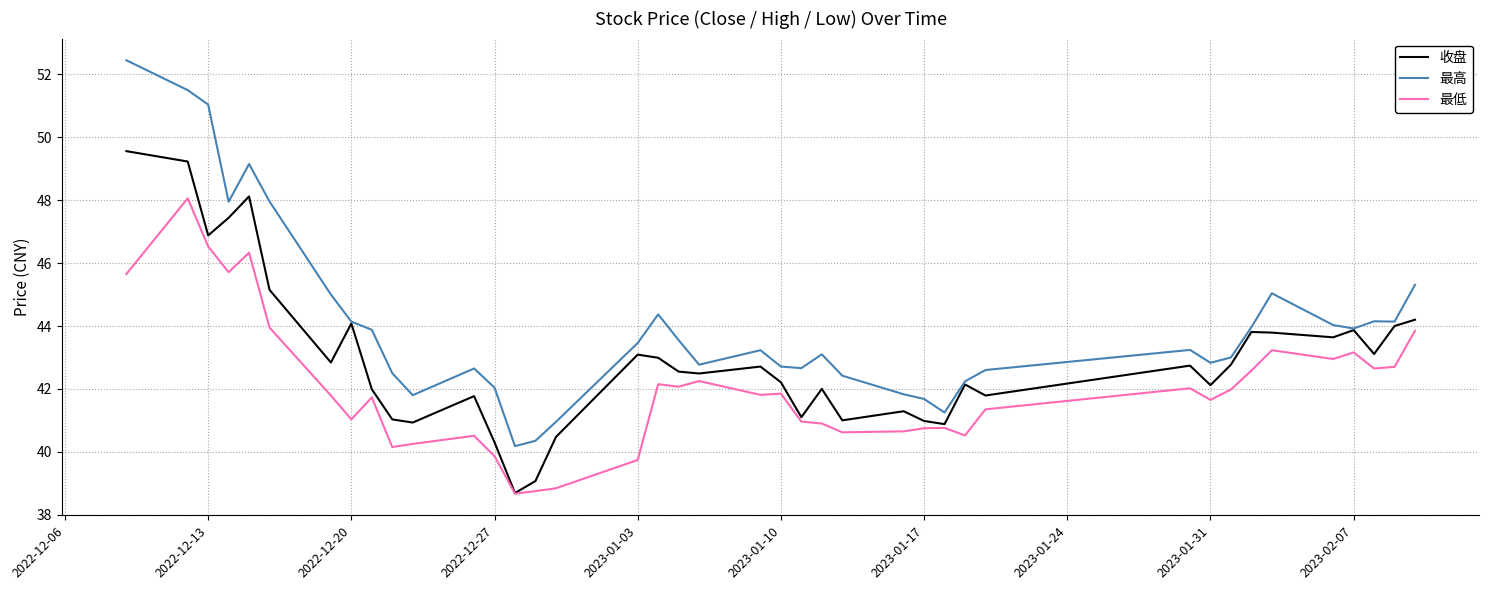

True or false: 最低 has more than 1 points higher than both neighbors.

True